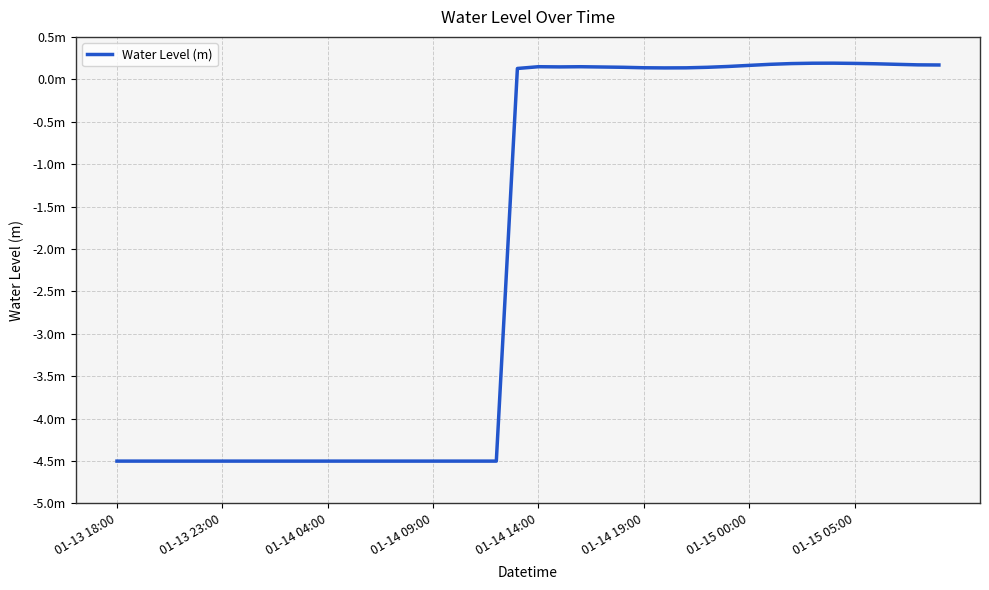

Does the chart display data point markers on the line(s)?

No